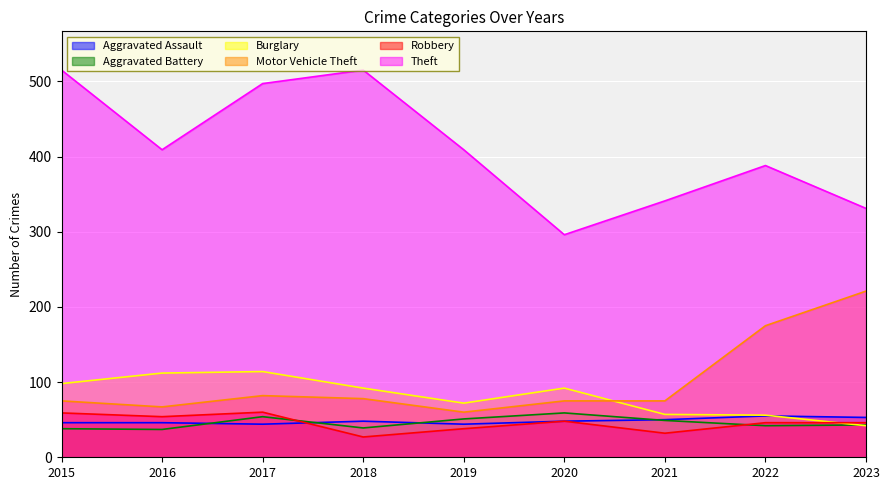

At which label is Aggravated Battery closest to 48?

2021